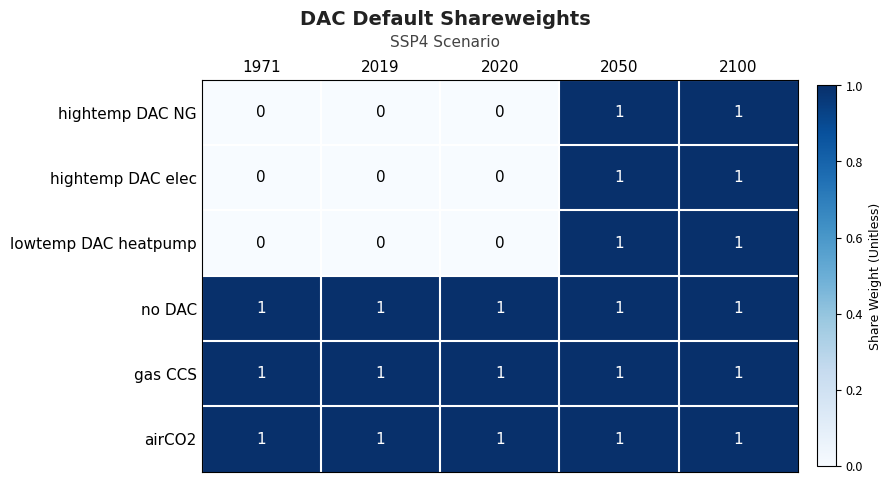

How many hightemp DAC NG values are between 0 and 1?

5